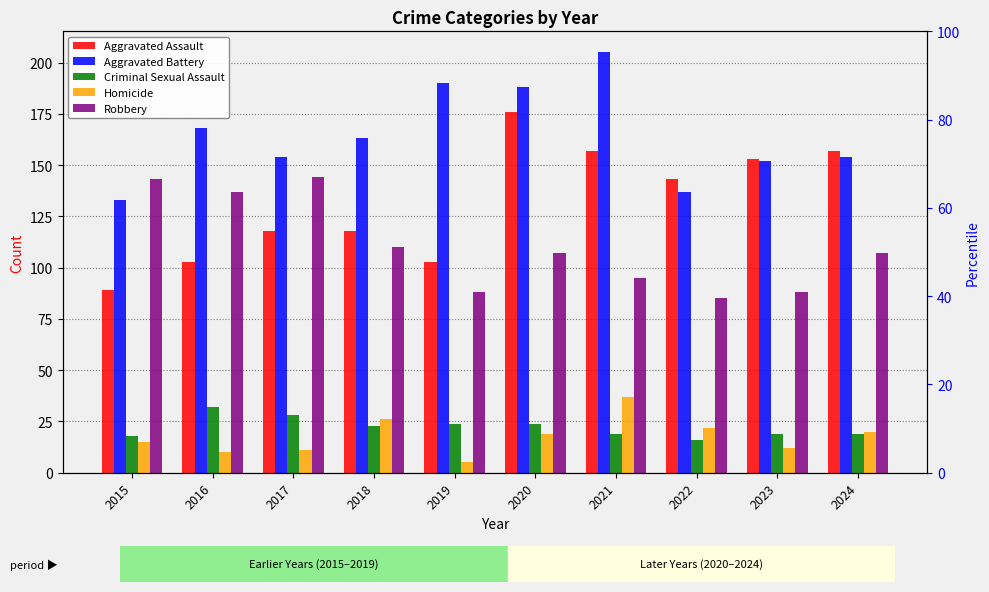

At which label is Aggravated Battery closest to 169?

2016